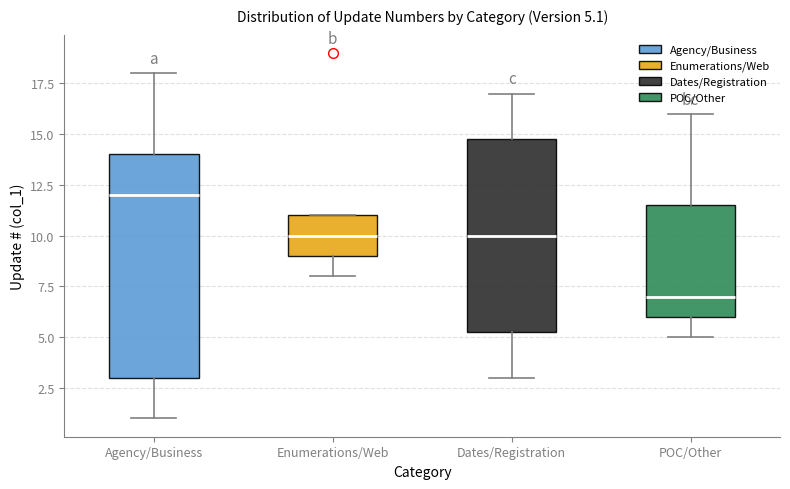

Which box has the highest median line?

Agency/Business